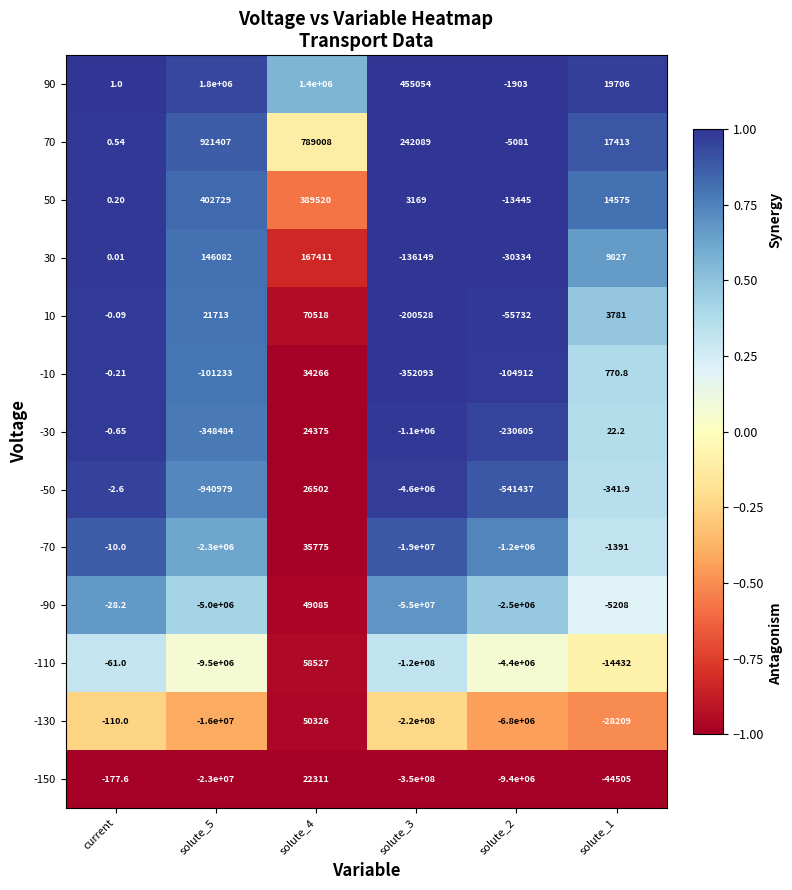

What is the total value across all series at solute_5?

-53898765.0